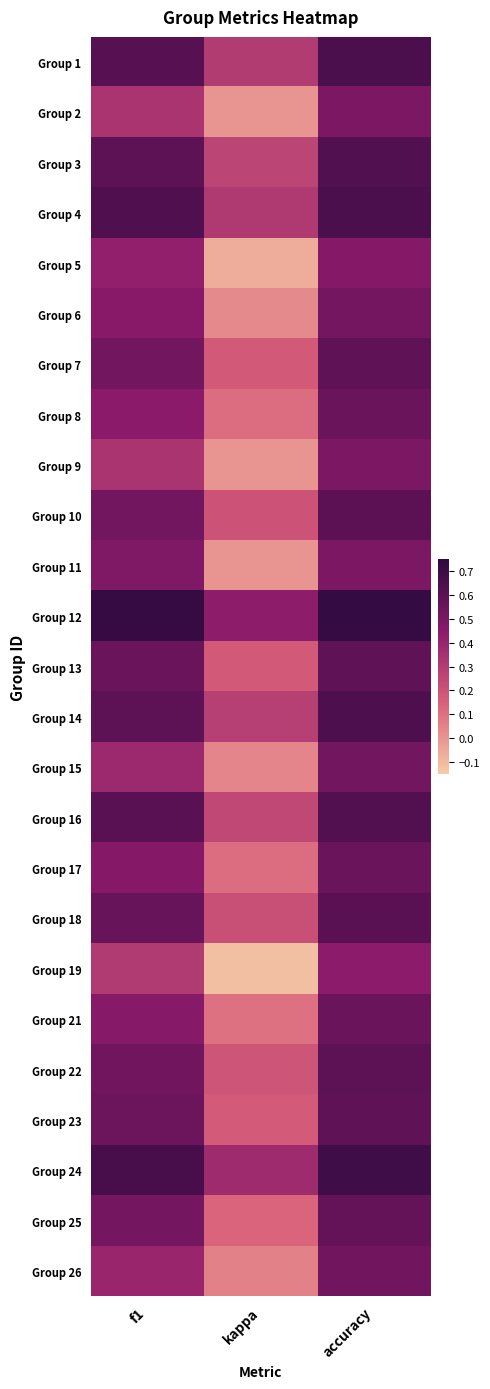

Which label corresponds to the smallest value in the chart?

kappa